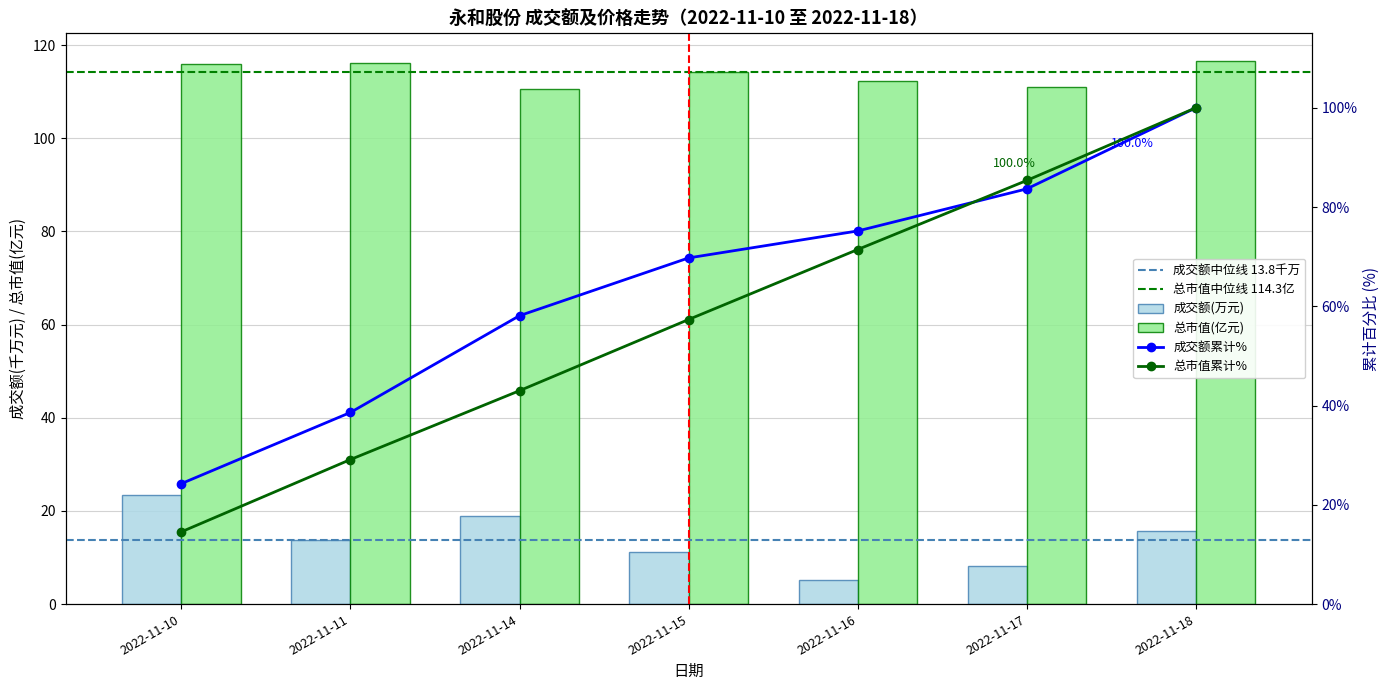

What is the maximum value shown in the chart?

23.4